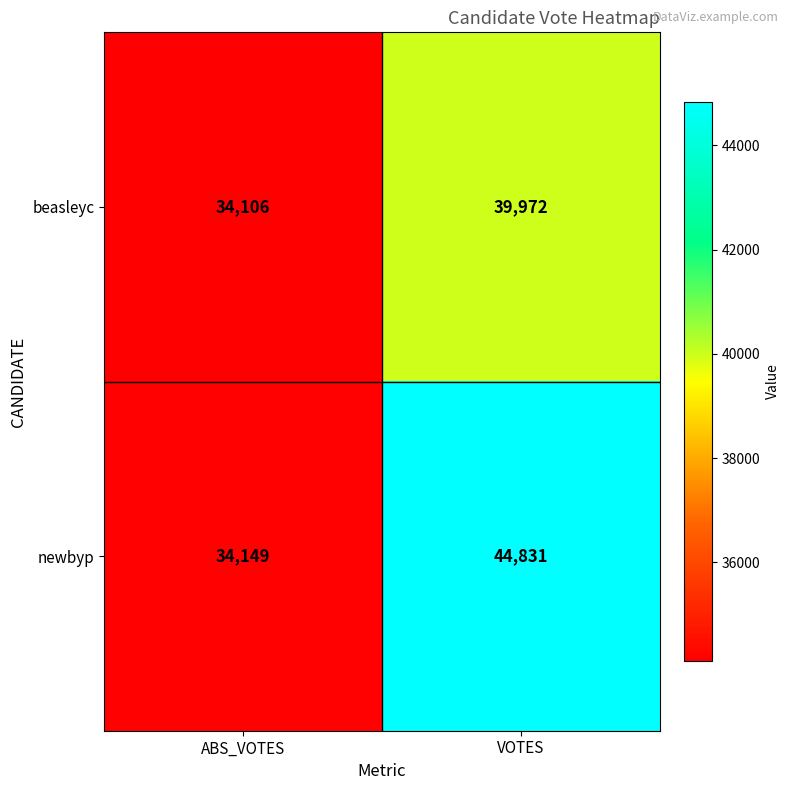

What is the greatest value displayed?

44831